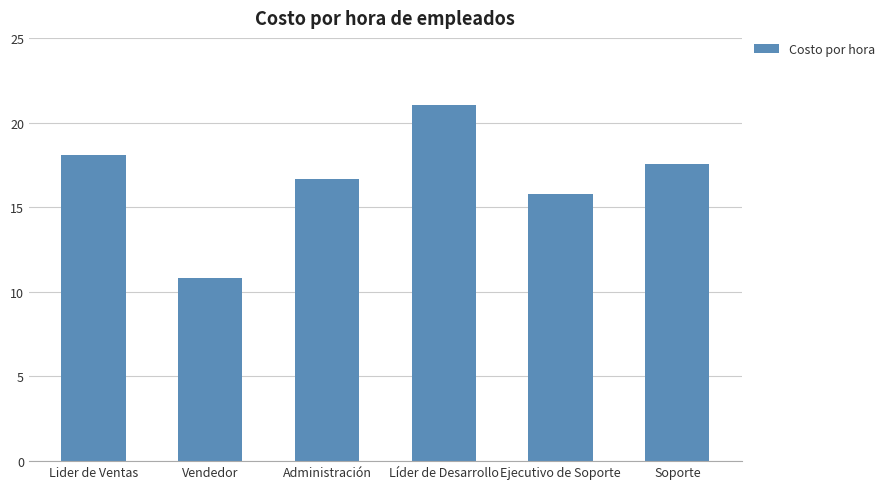

List the labels in order of value, smallest first.

Vendedor, Ejecutivo de Soporte, Administración, Soporte, Lider de Ventas, Líder de Desarrollo